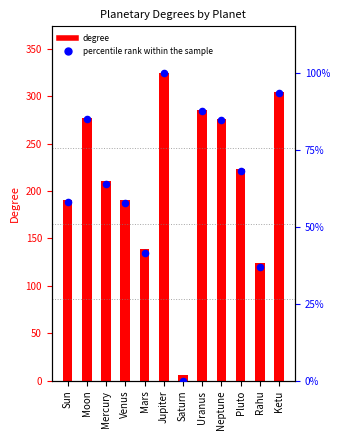

At how many categories does at least one series exceed 177?

9